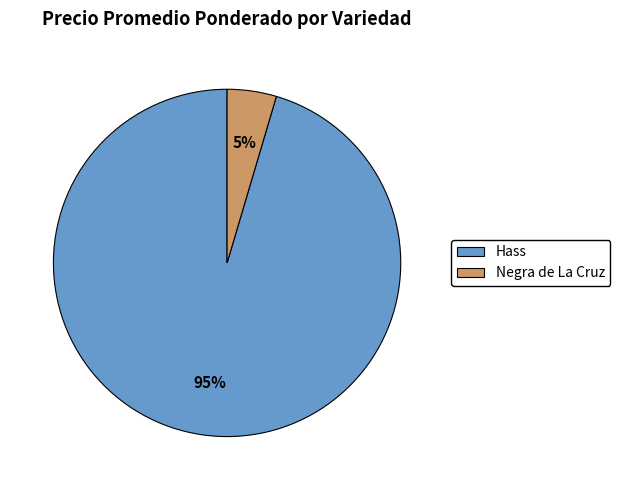

Does any single category account for the majority?

Yes